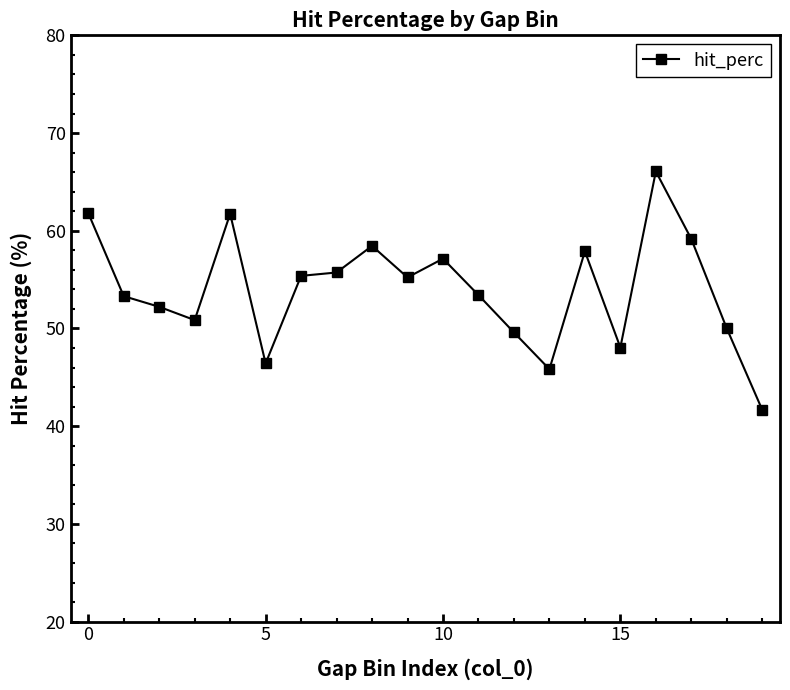

What is the minimum value shown in the chart?

41.7